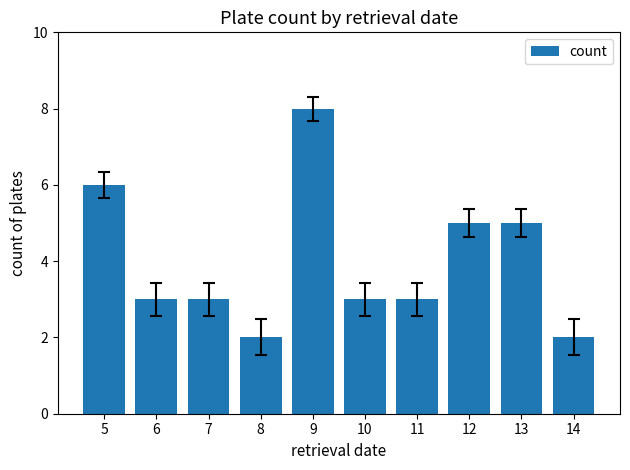

What is the difference between the maximum and minimum values?

6